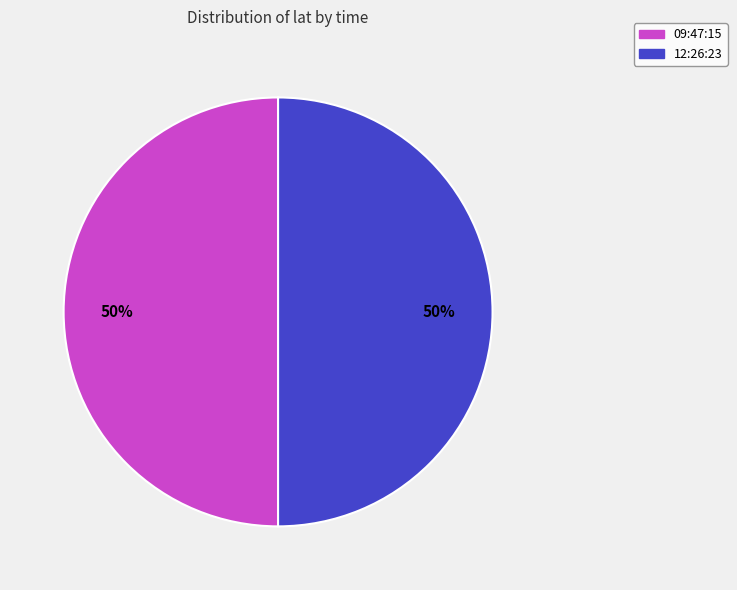

The 12:26:23 slice represents 50% of the pie. True or false?

True